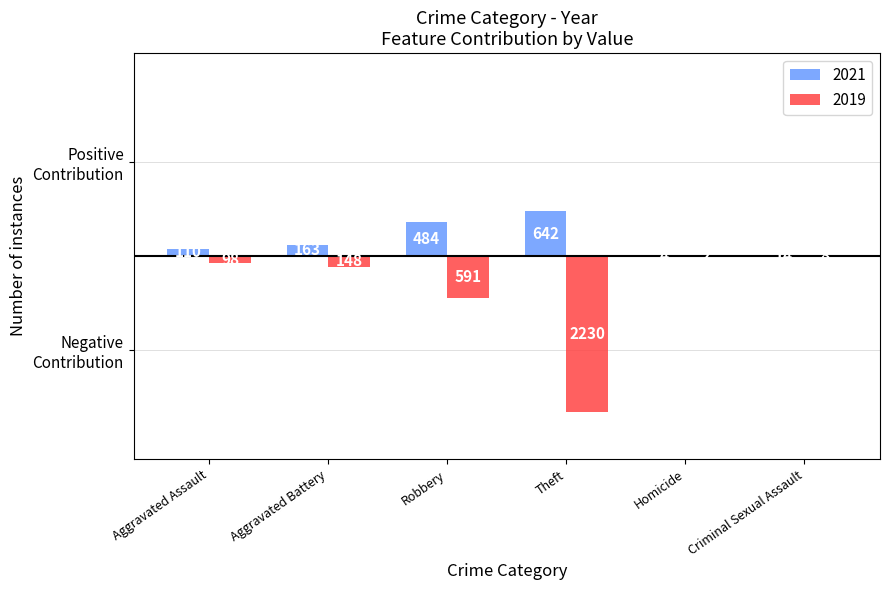

Reading right to left, list all the values displayed in this chart.

2021: Criminal Sexual Assault=14	Homicide=4	Theft=642	Robbery=484	Aggravated Battery=163	Aggravated Assault=110
2019: Criminal Sexual Assault=-8	Homicide=-2	Theft=-2230	Robbery=-591	Aggravated Battery=-148	Aggravated Assault=-98